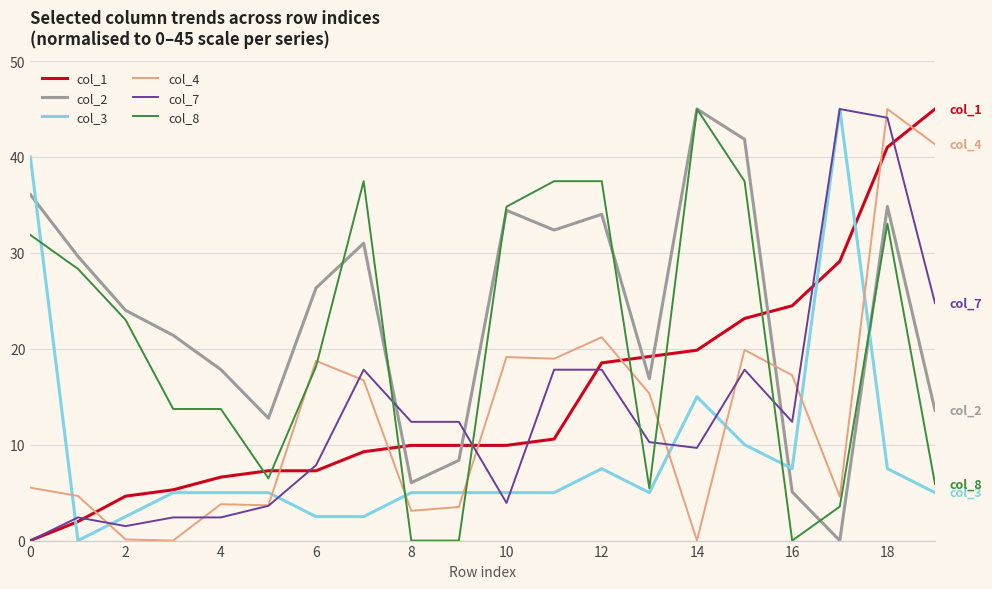

After their last crossing, which series has the higher values: col_7 or col_2?

col_7